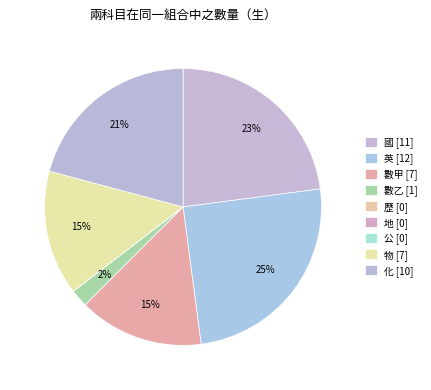

The 國 slice represents 14% of the pie. True or false?

False